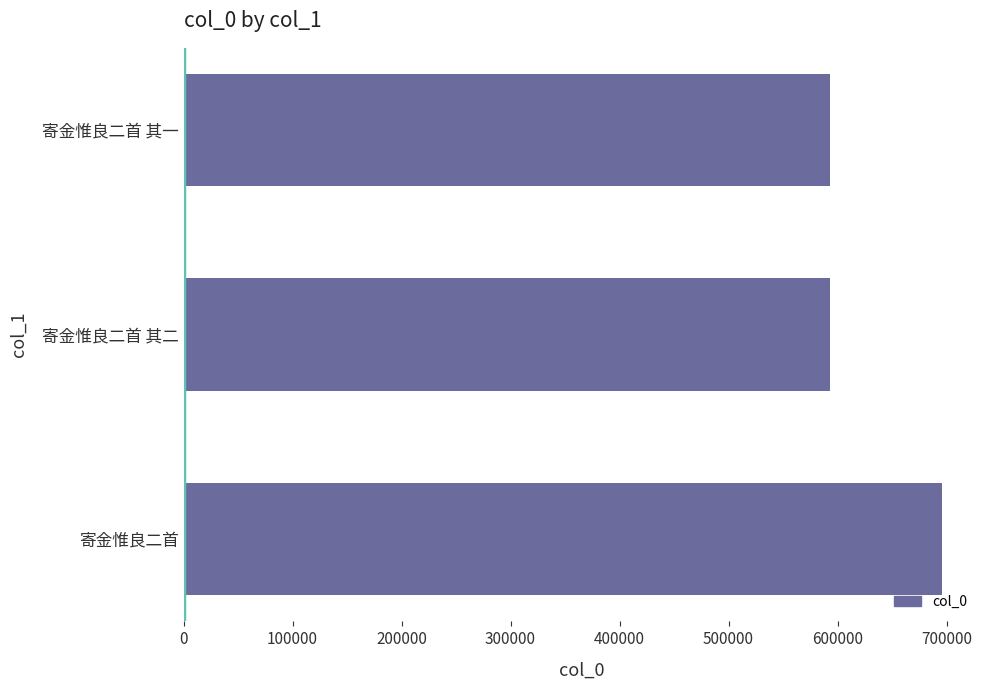

Count the number of categories in the chart.

3